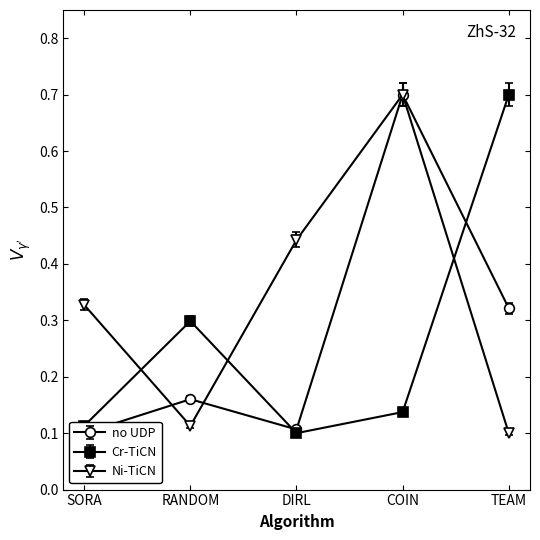

How many Ni-TiCN values are between 0 and 1?

5